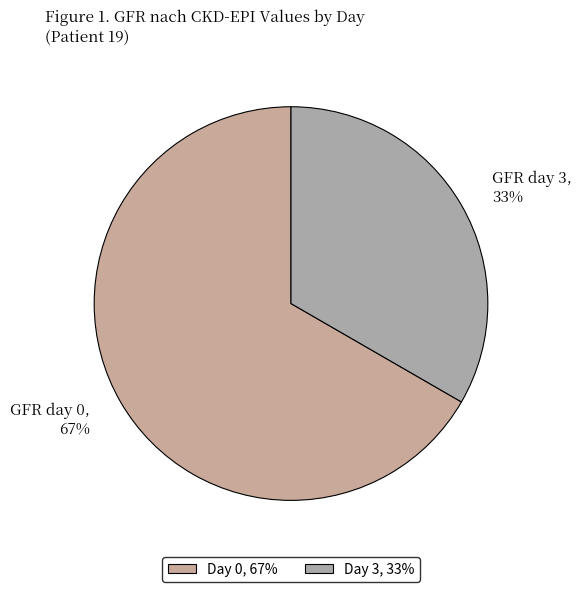

Which slice is the smallest?

GFR day 3